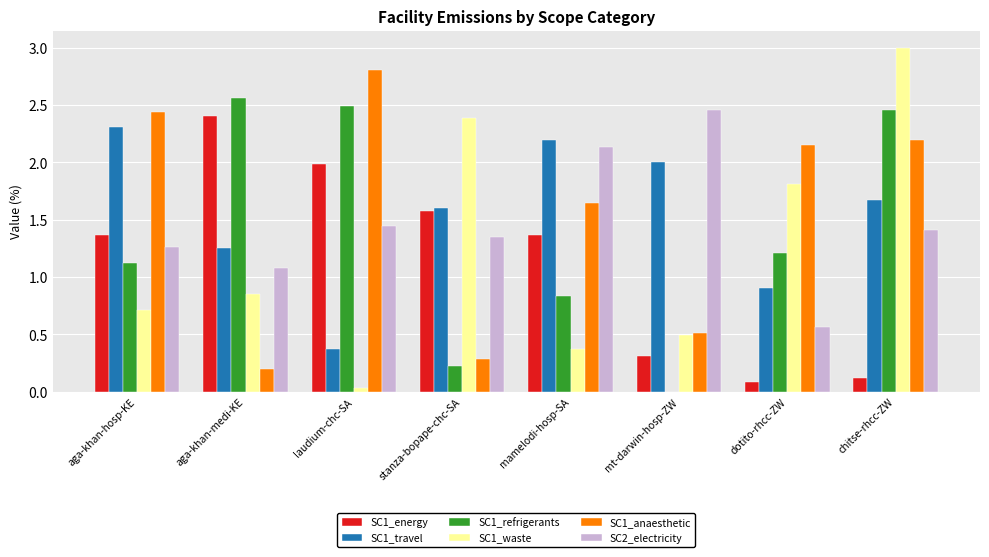

Which label corresponds to the largest value in the chart?

chitse-rhcc-ZW